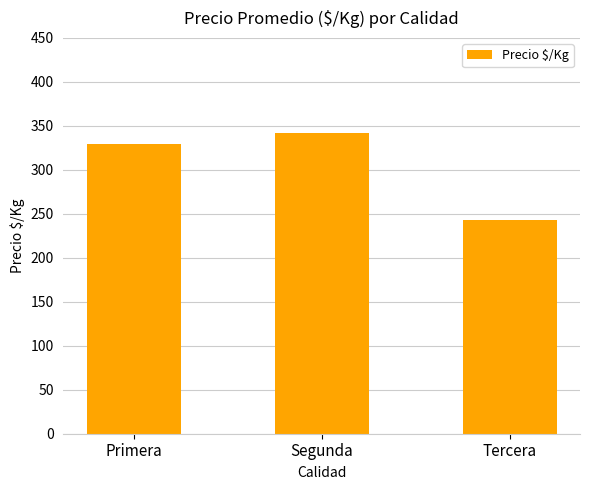

How many distinct data groups are displayed?

1